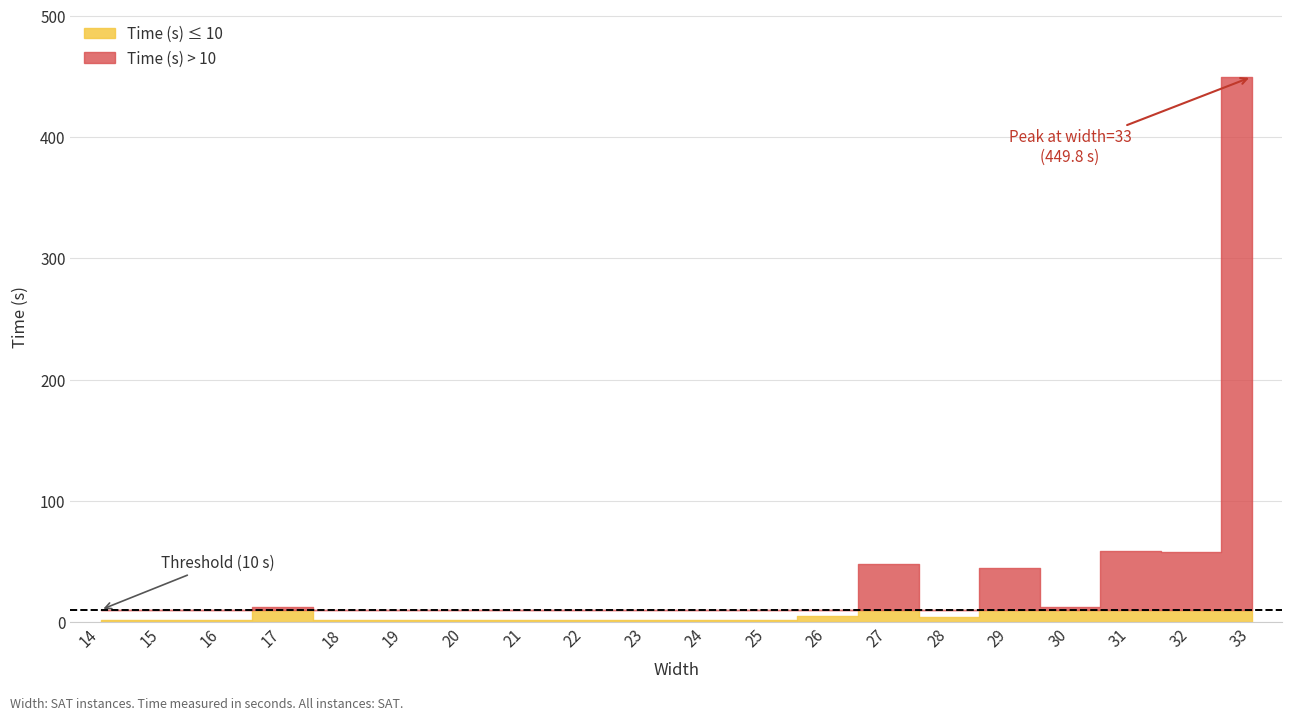

What is the sum of all Time (ms) values?

709759.0